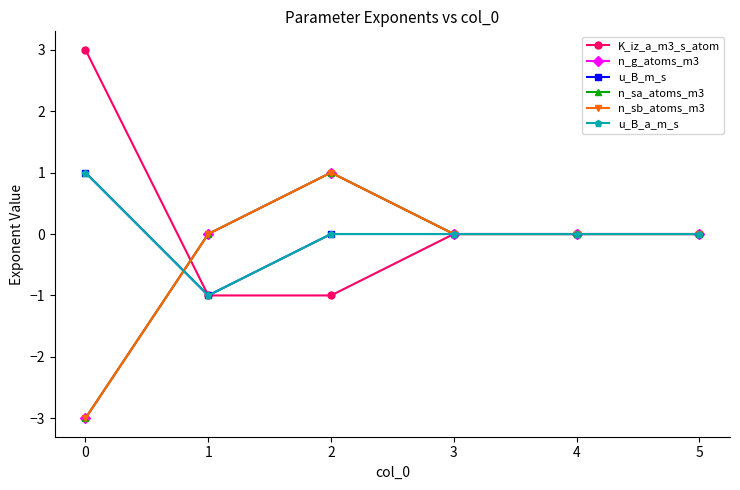

Does the chart have visible grid lines?

No